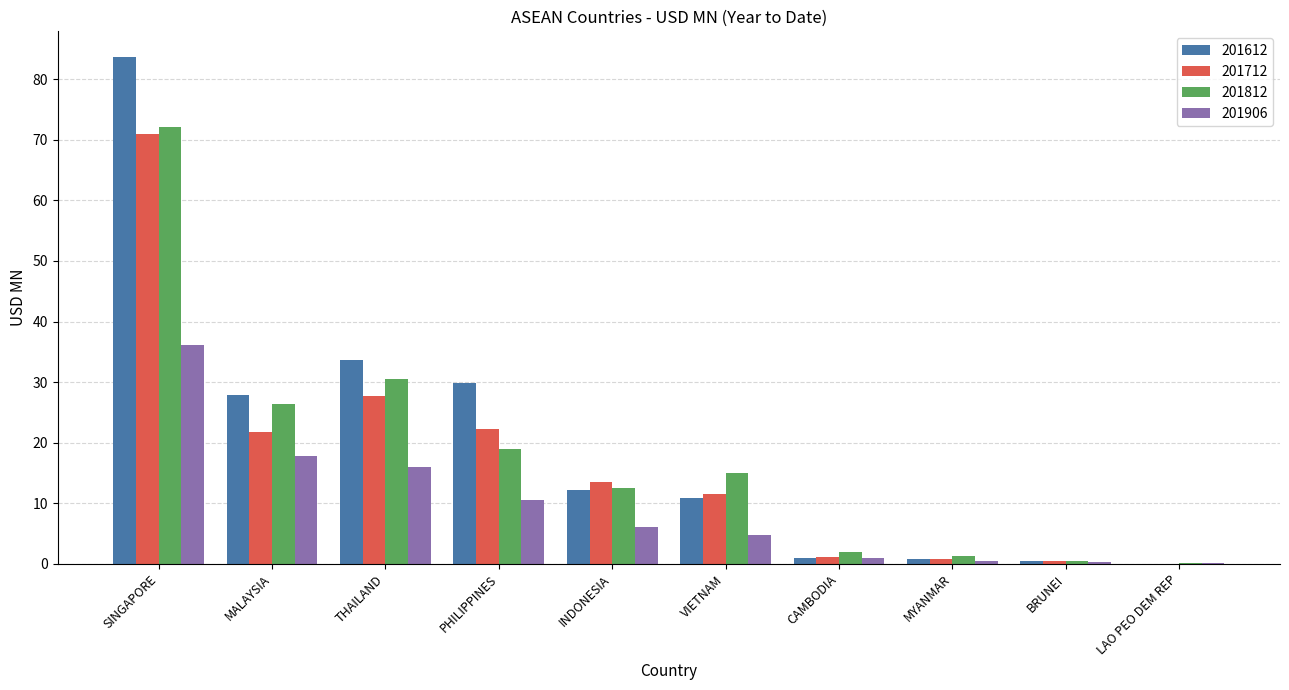

What value does the 201712 series have at VIETNAM?

11.5